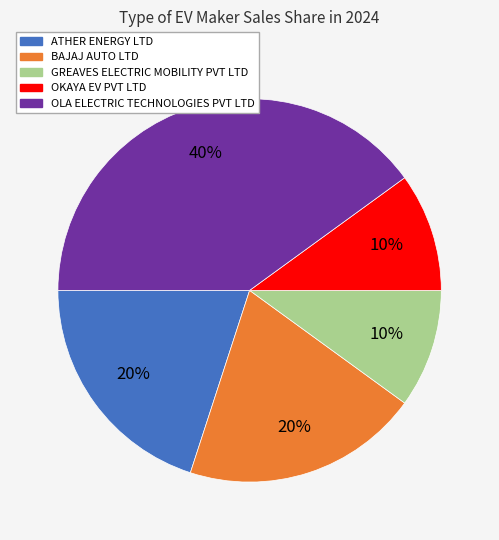

To the nearest percent, what is the difference between the ATHER ENERGY LTD and OLA ELECTRIC TECHNOLOGIES PVT LTD slice percentages?

20%